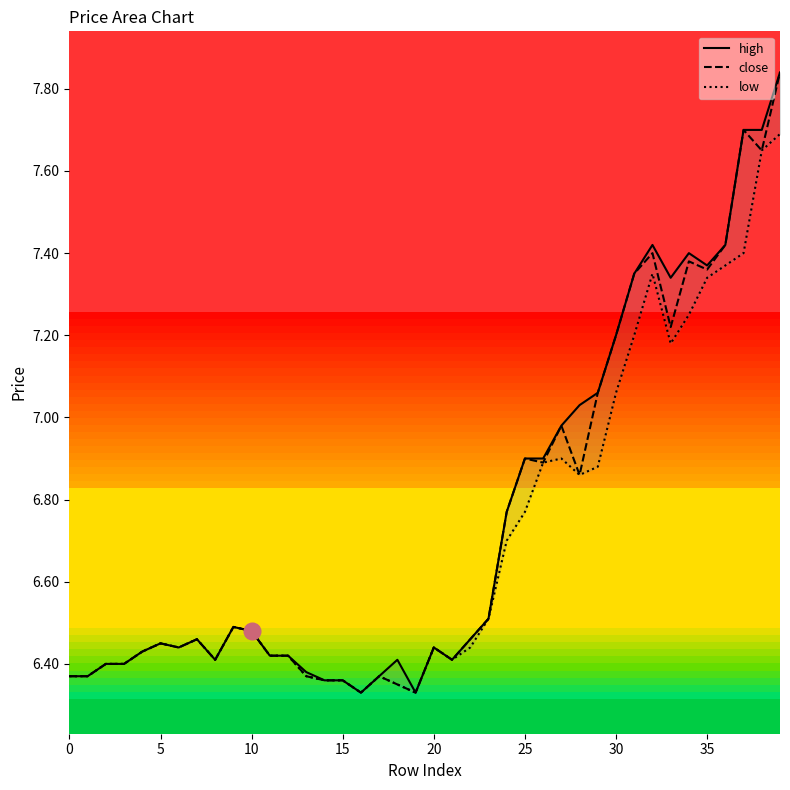

What is the difference between the maximum and minimum values in the low series?

1.4